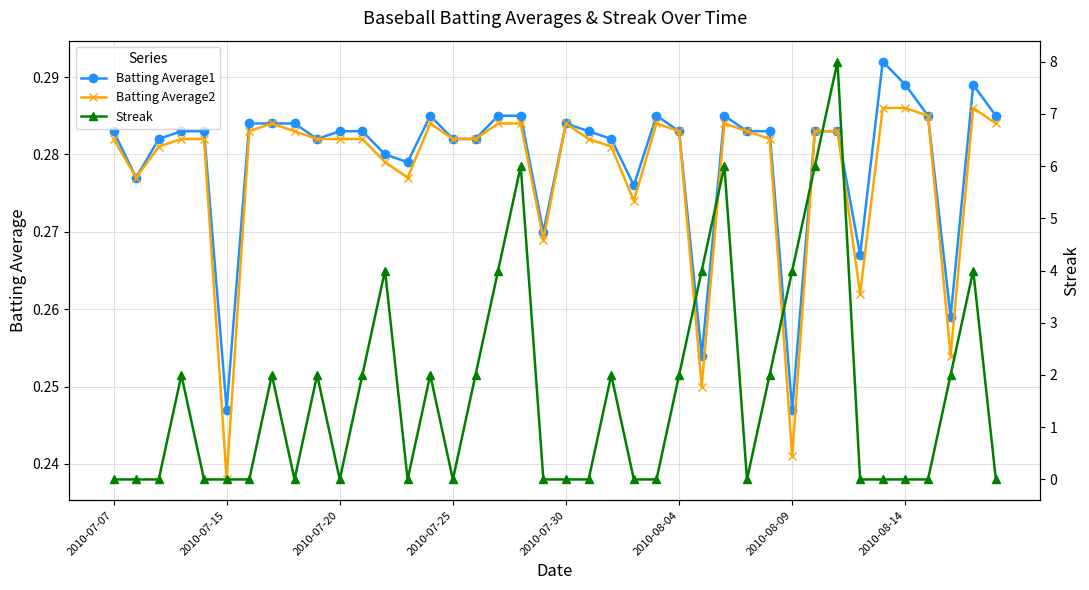

Which series ends up on top after the final intersection of Streak and Batting Average1?

Batting Average1